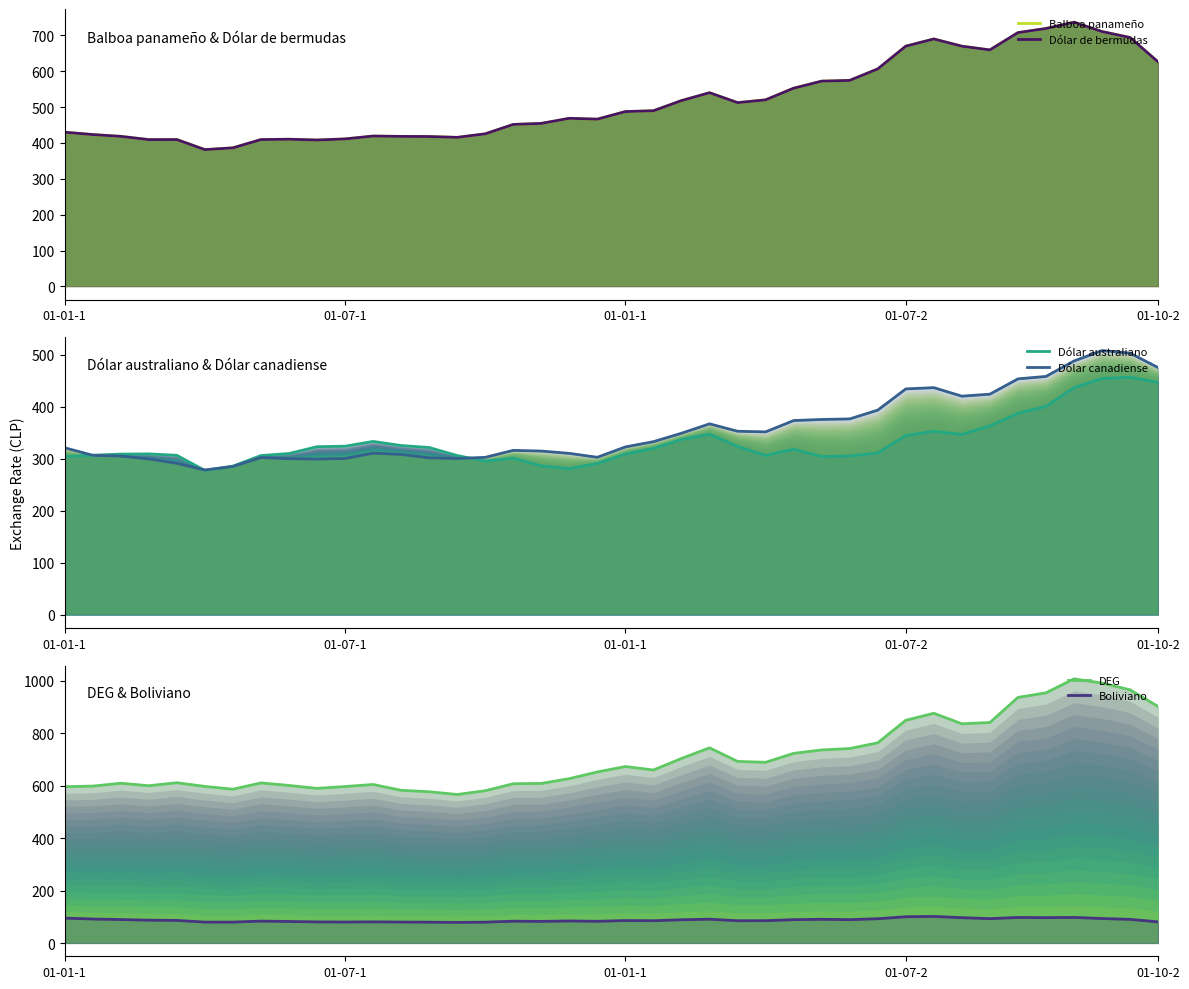

What is the difference between the maximum and second lowest values in the Boliviano (line) series?

21.9